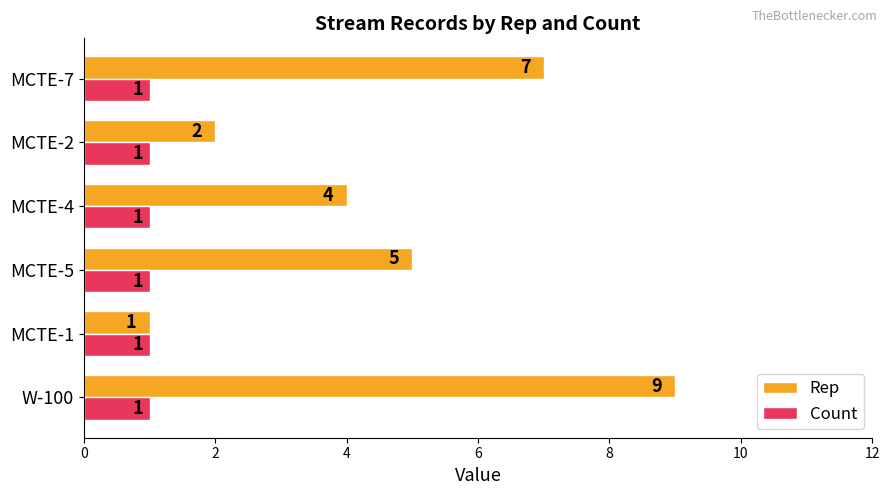

Is the value of Count at W-100 greater than the value of Rep at MCTE-5?

No